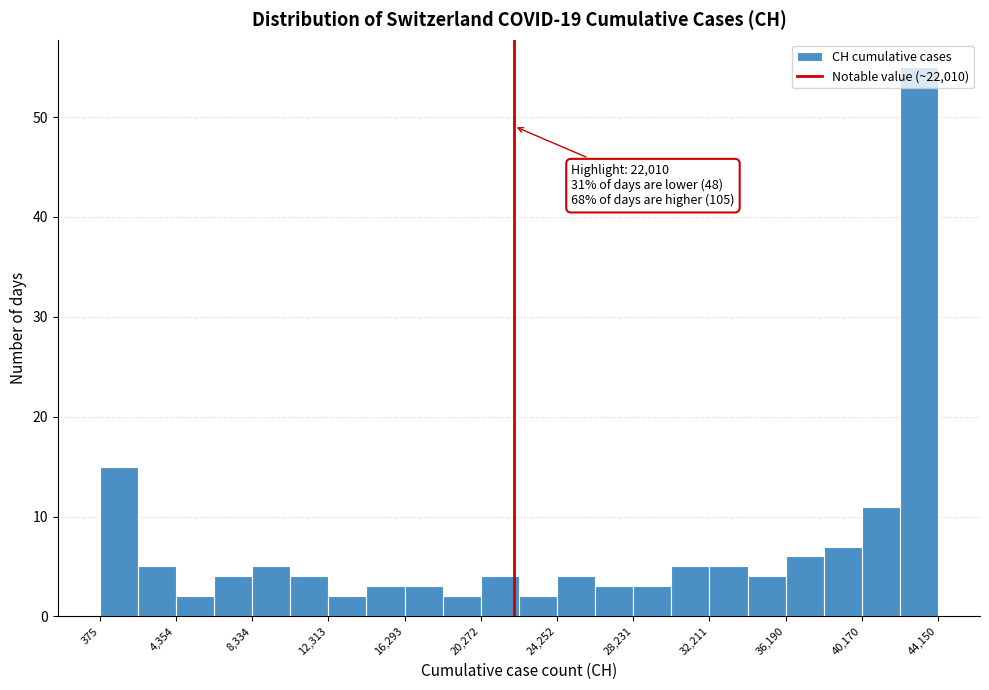

Read against the x-axis, roughly where is the centre of the tallest bar?

43000